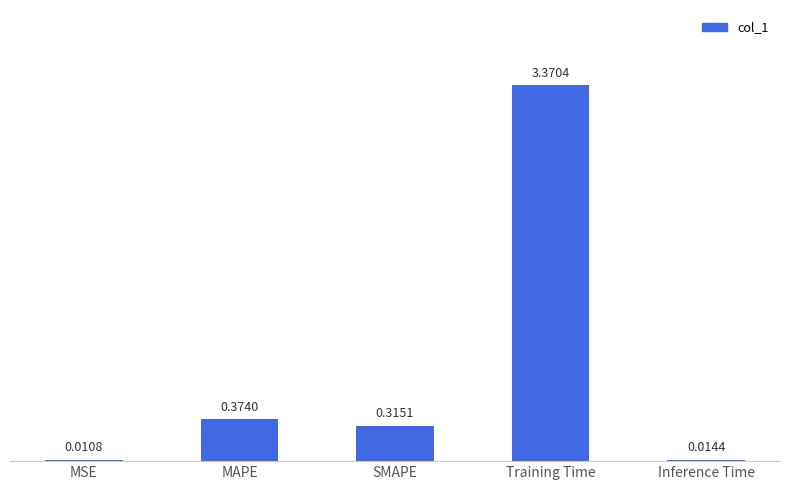

What is the sum of the values at Training Time and SMAPE?

3.7